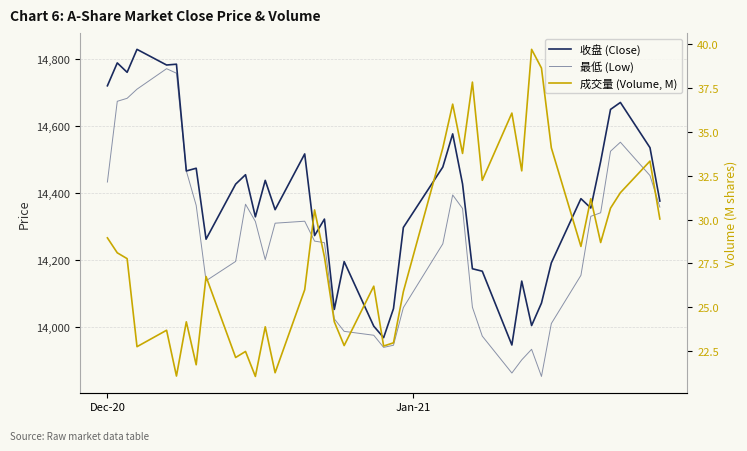

Which series has the largest total across all categories?

收盘 (Close)